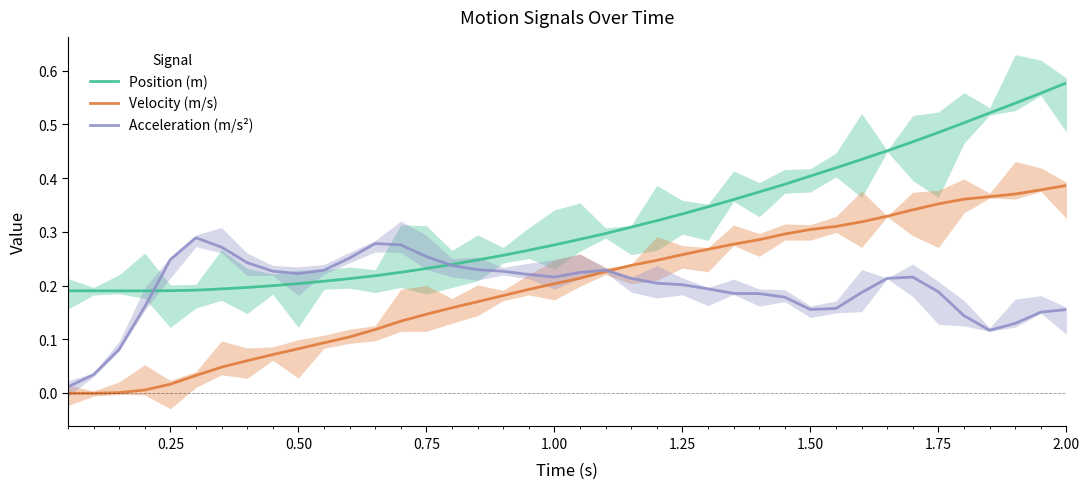

True or false: Velocity (m/s) and Position (m) intersect in this chart.

False